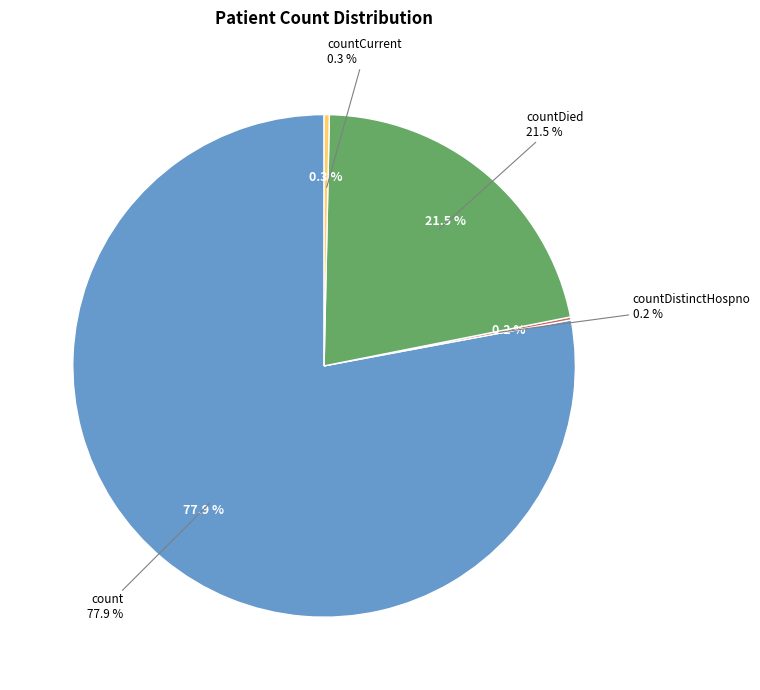

What is the total percentage of countDistinctHospno and count?

78.1%